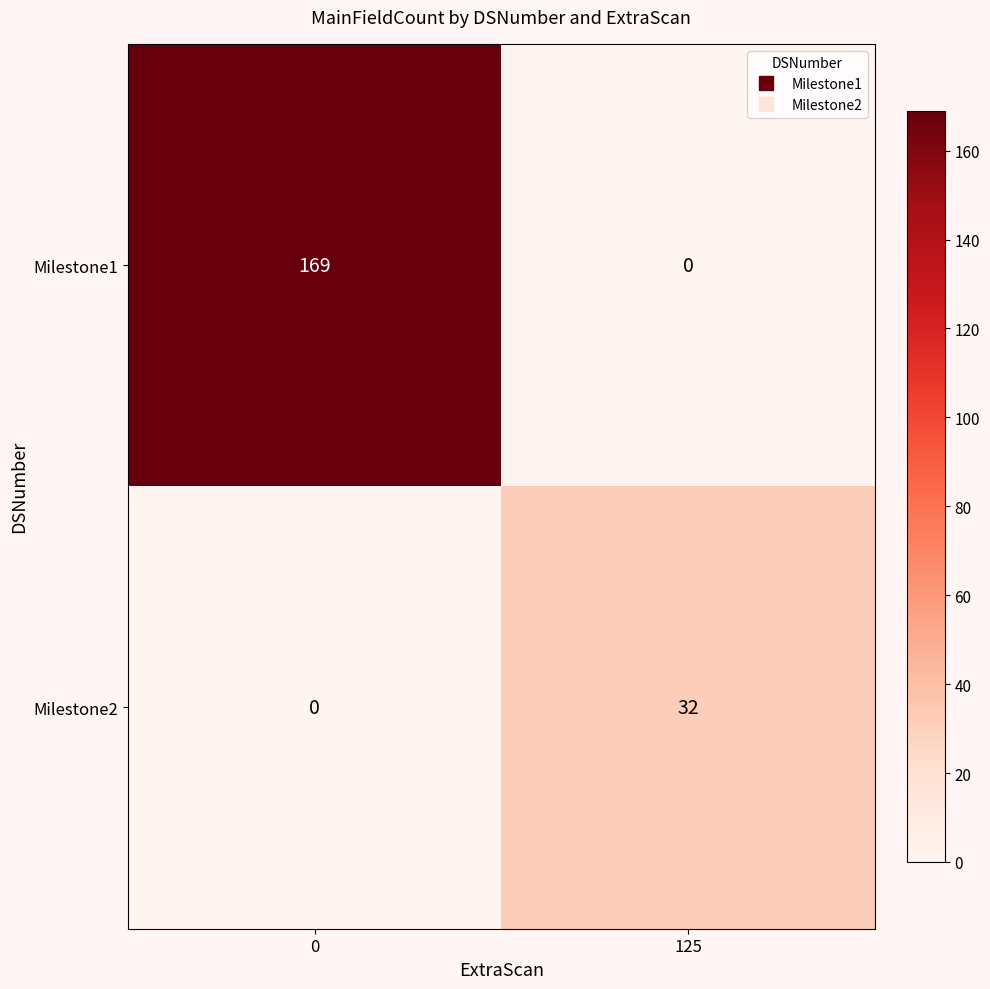

What is the maximum value for Milestone2?

32